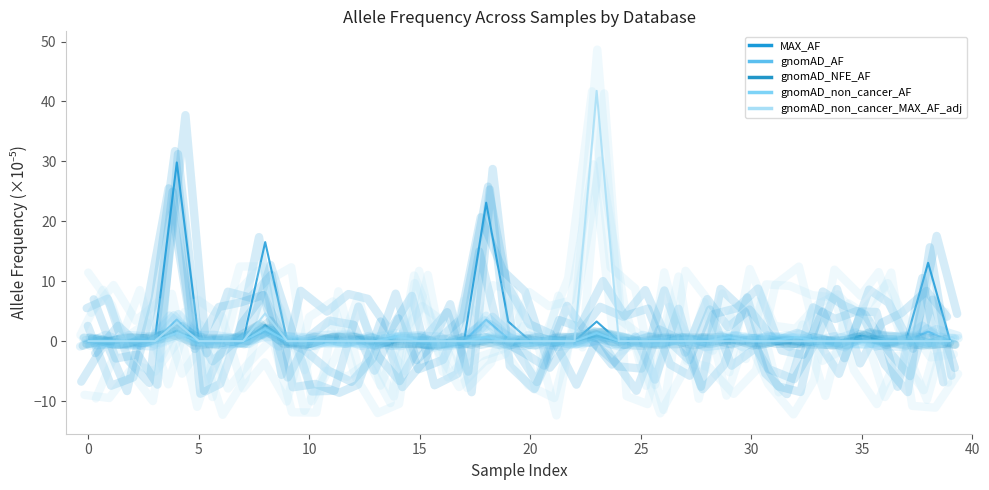

How many data points does each series have?

40